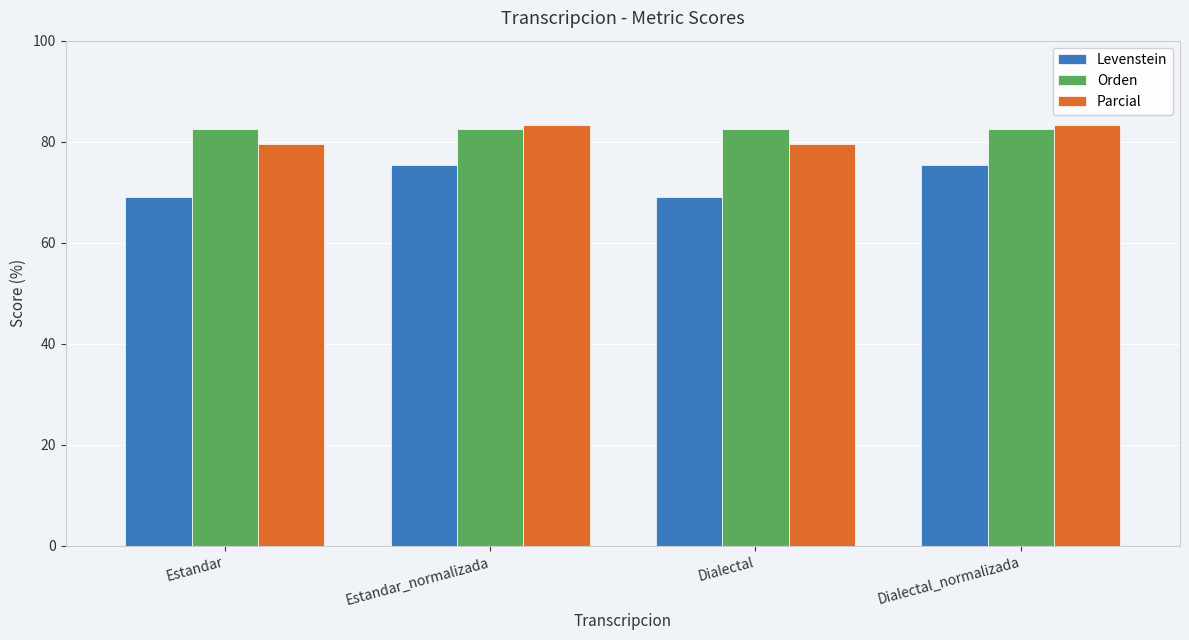

The Parcial series shows 83.3 at Estandar_normalizada. True or false?

True